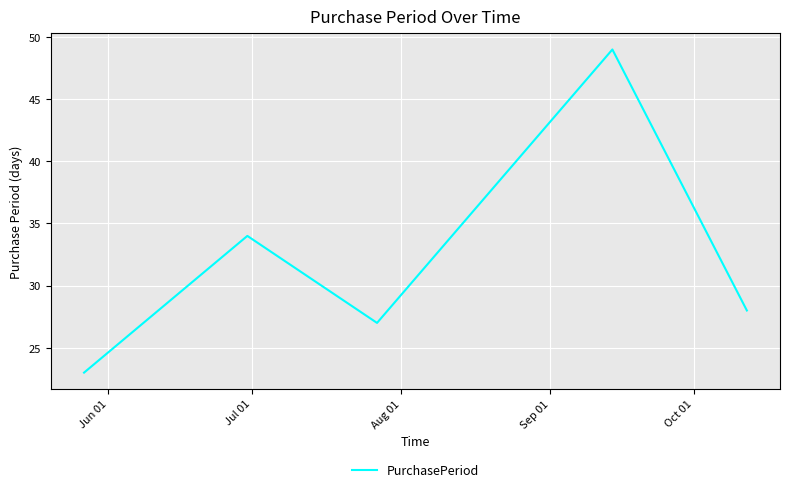

How many lines are shown in the chart?

1